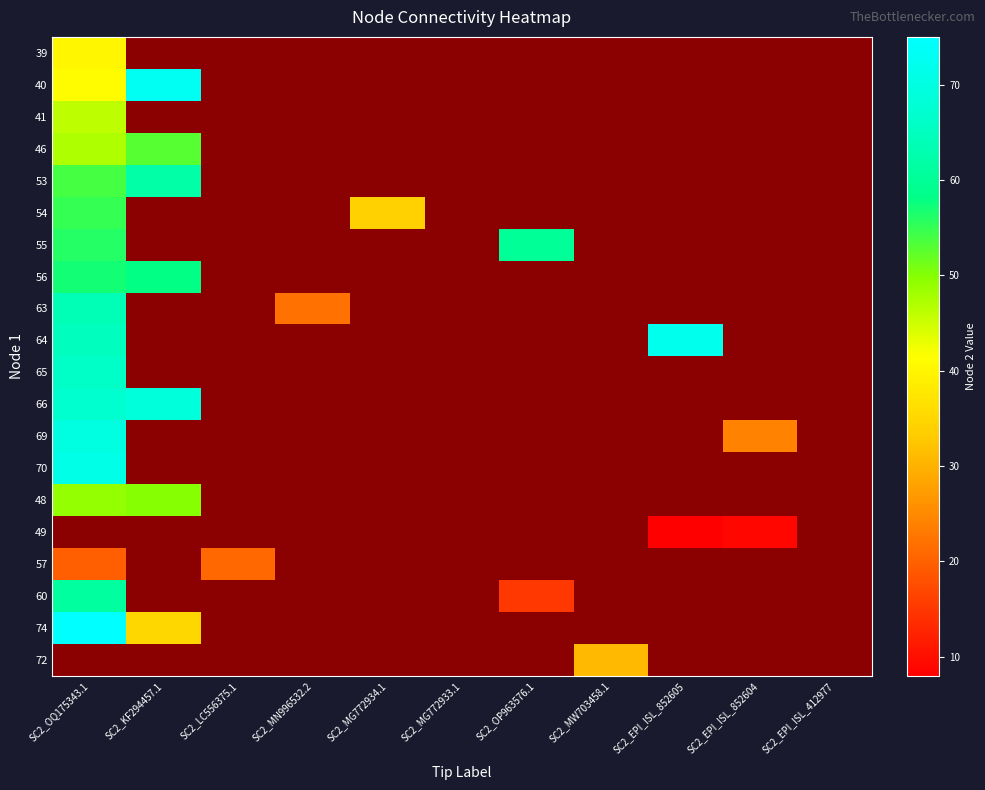

Count the number of data series in this chart.

20